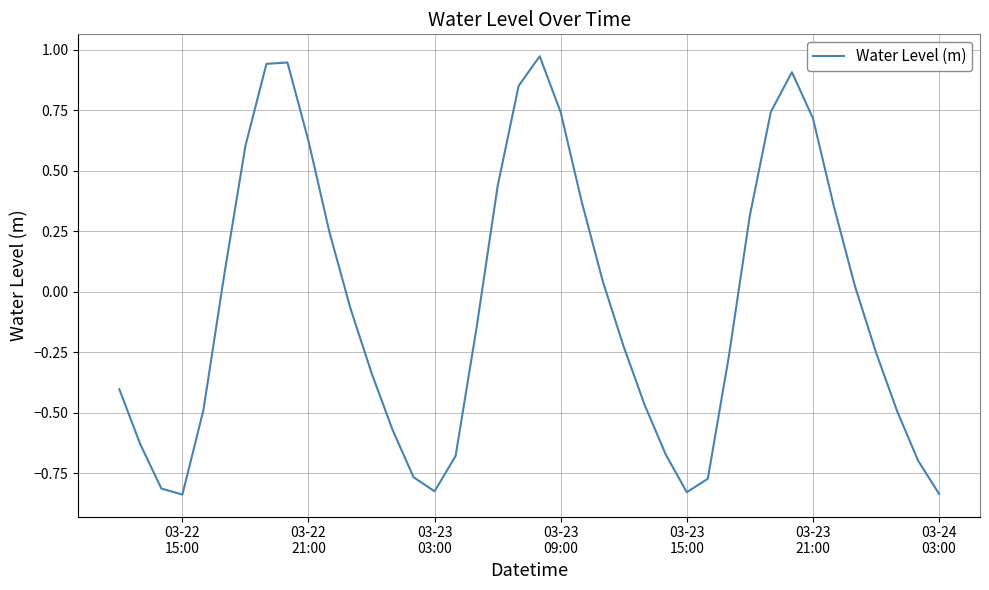

What is the difference between the maximum and minimum values?

1.8